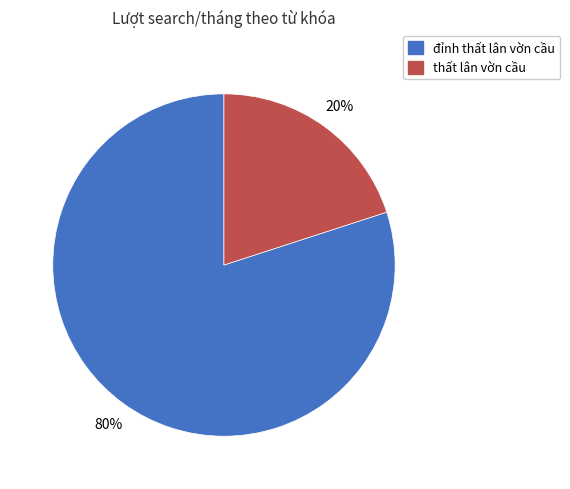

To the nearest percent, what is the difference between the largest and smallest slice percentages?

60%